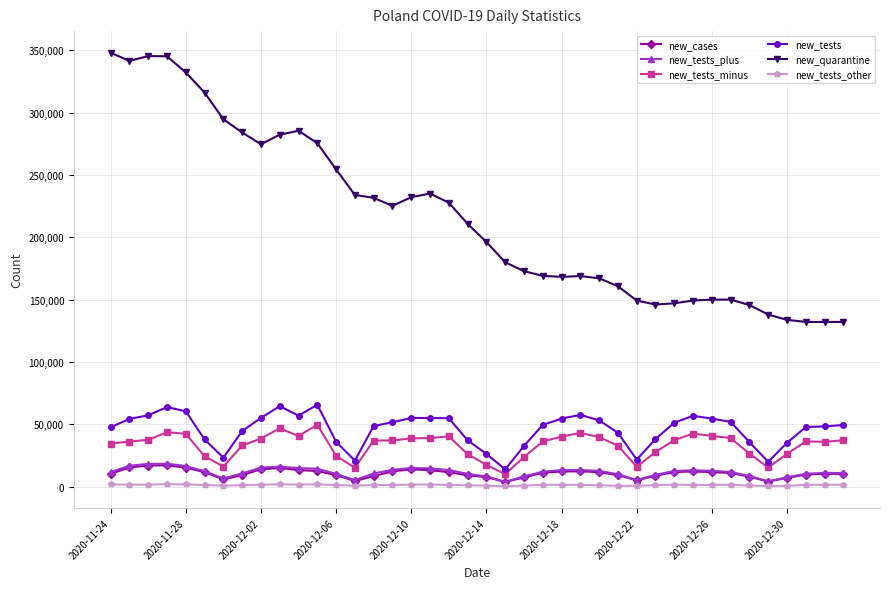

True or false: new_tests_plus and new_tests intersect in this chart.

False